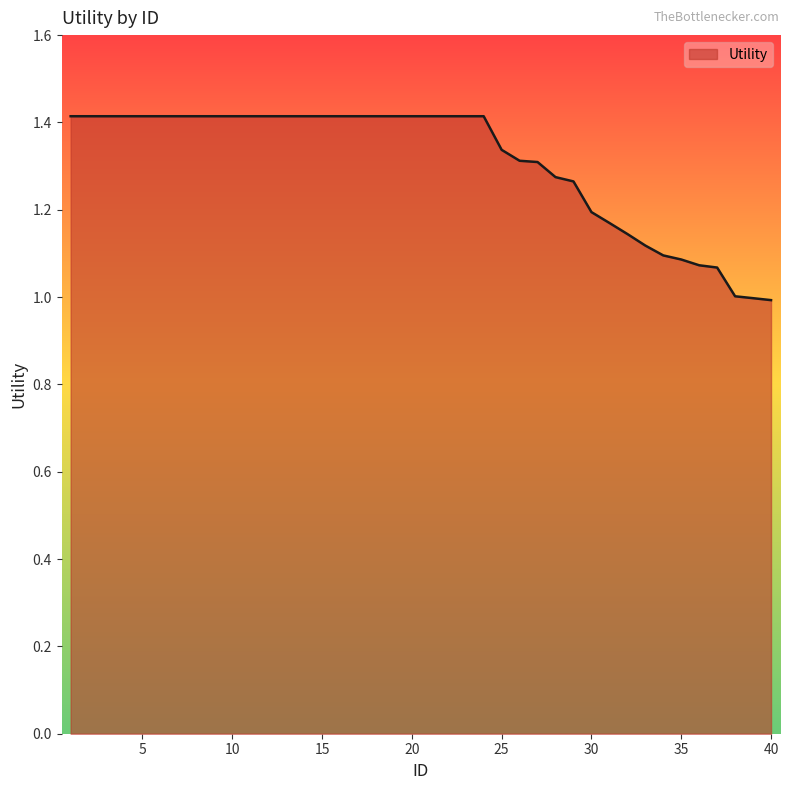

What is the maximum value shown in the chart?

1.4